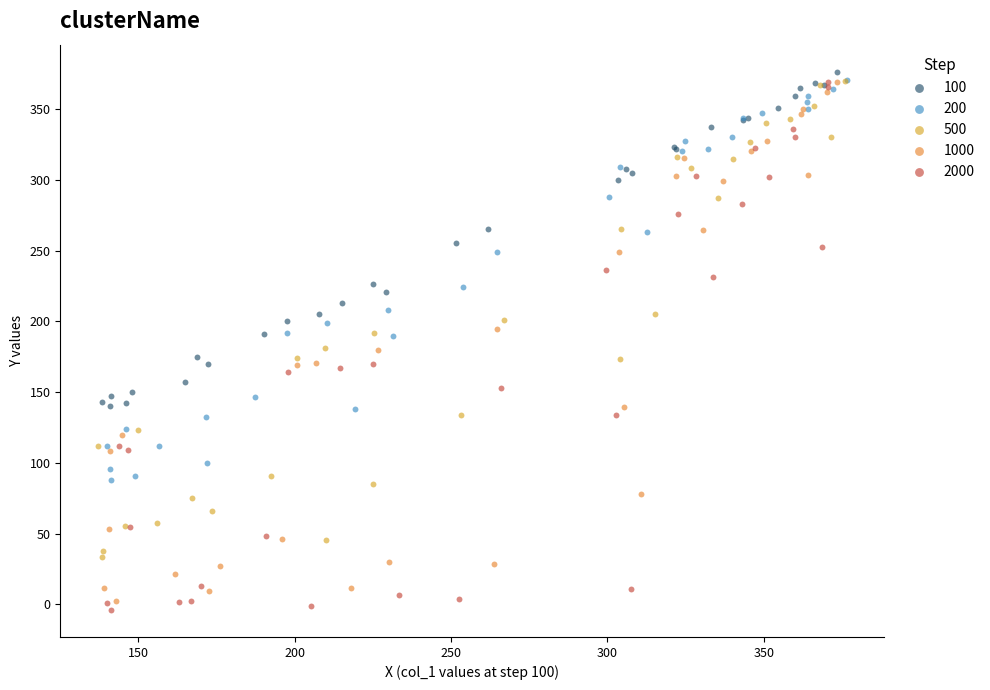

Which series has the widest spread of Y values?

2000